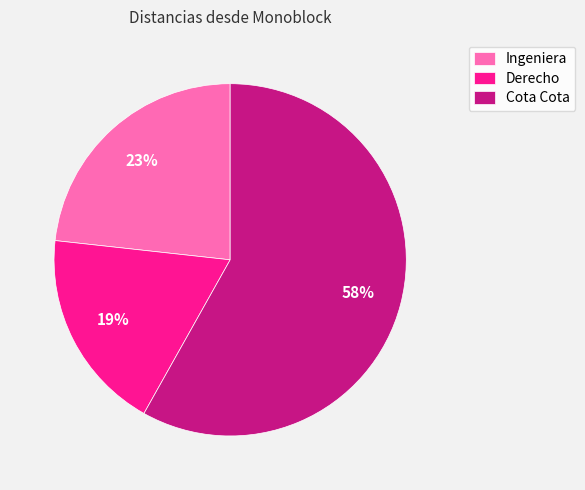

Is the sum of Derecho and Ingeniera greater than half?

No